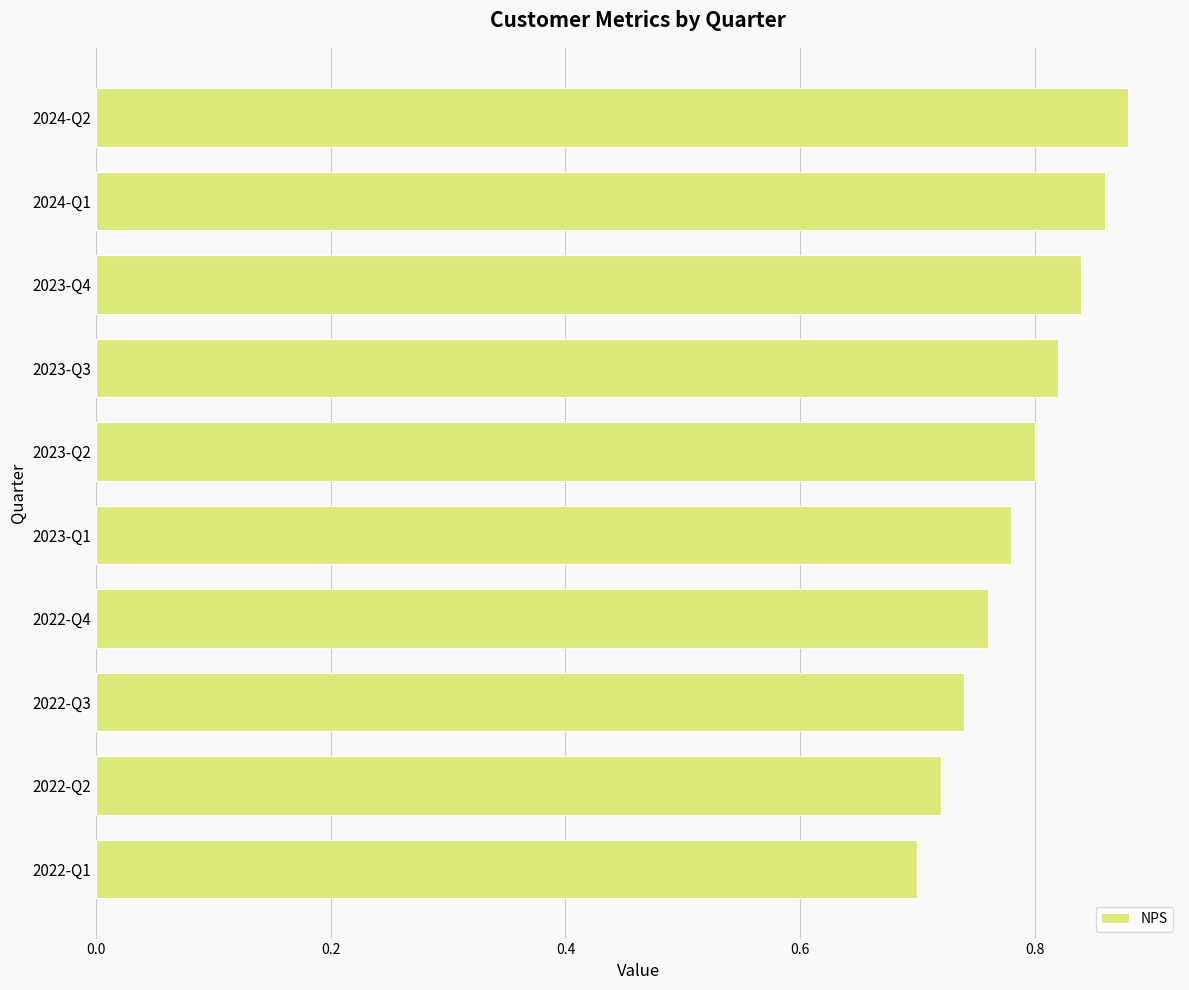

Does the chart contain any negative values?

No